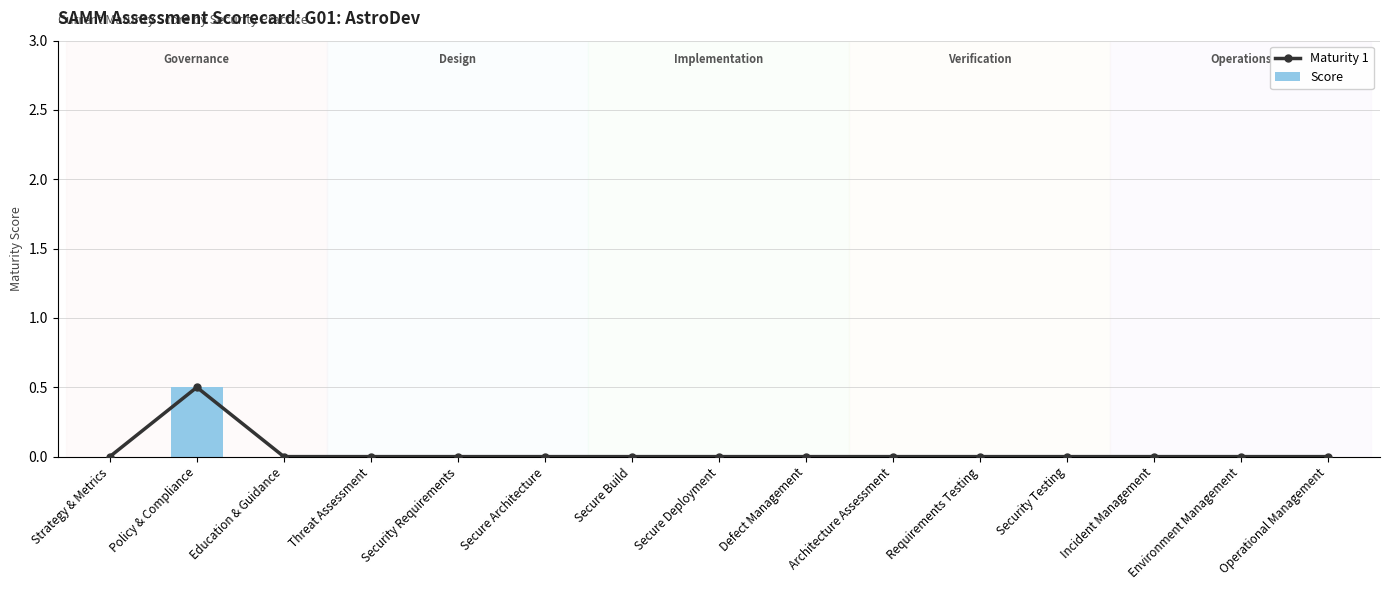

Reading left to right, what are all the values shown in this chart?

Maturity 1: 0.0	0.5	0.0	0.0	0.0	0.0	0.0	0.0	0.0	0.0	0.0	0.0	0.0	0.0	0.0
Score: 0.0	0.5	0.0	0.0	0.0	0.0	0.0	0.0	0.0	0.0	0.0	0.0	0.0	0.0	0.0